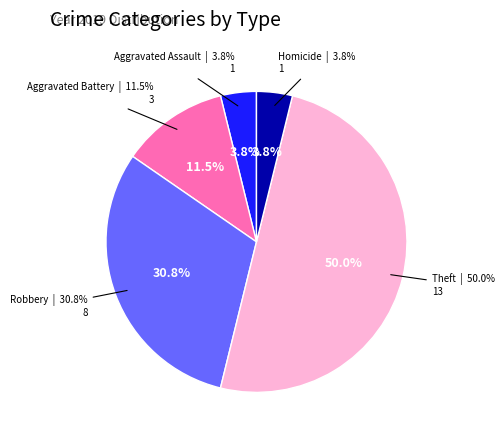

To the nearest percent, what is the average slice percentage?

20%